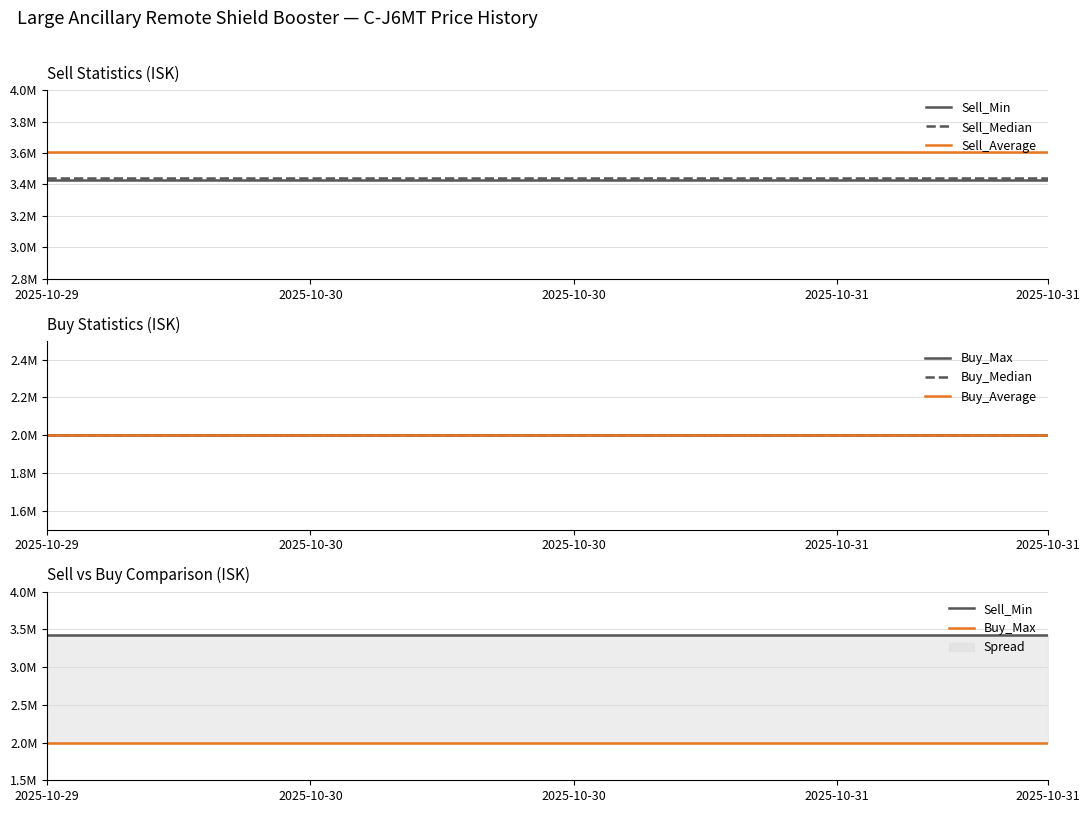

True or false: Sell_Average and Sell_Median intersect in this chart.

False